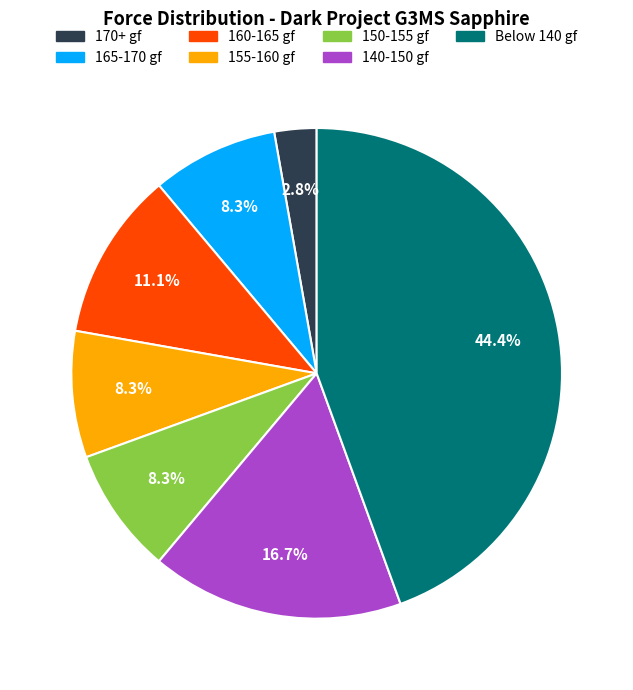

To the nearest percent, what is the difference between the largest and smallest slice percentages?

42%